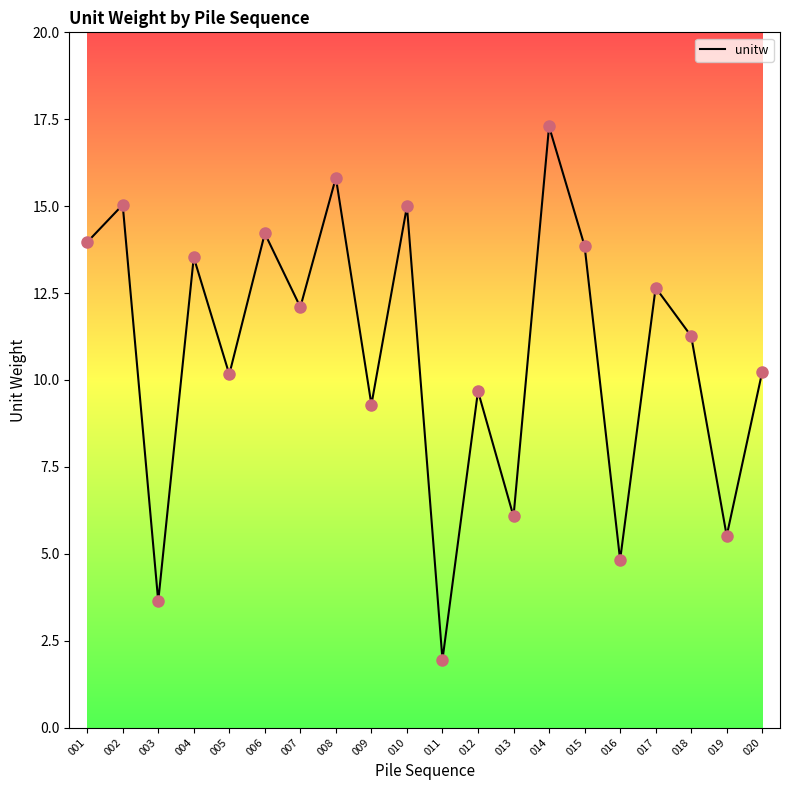

Between 012 and 013, which is larger?

012